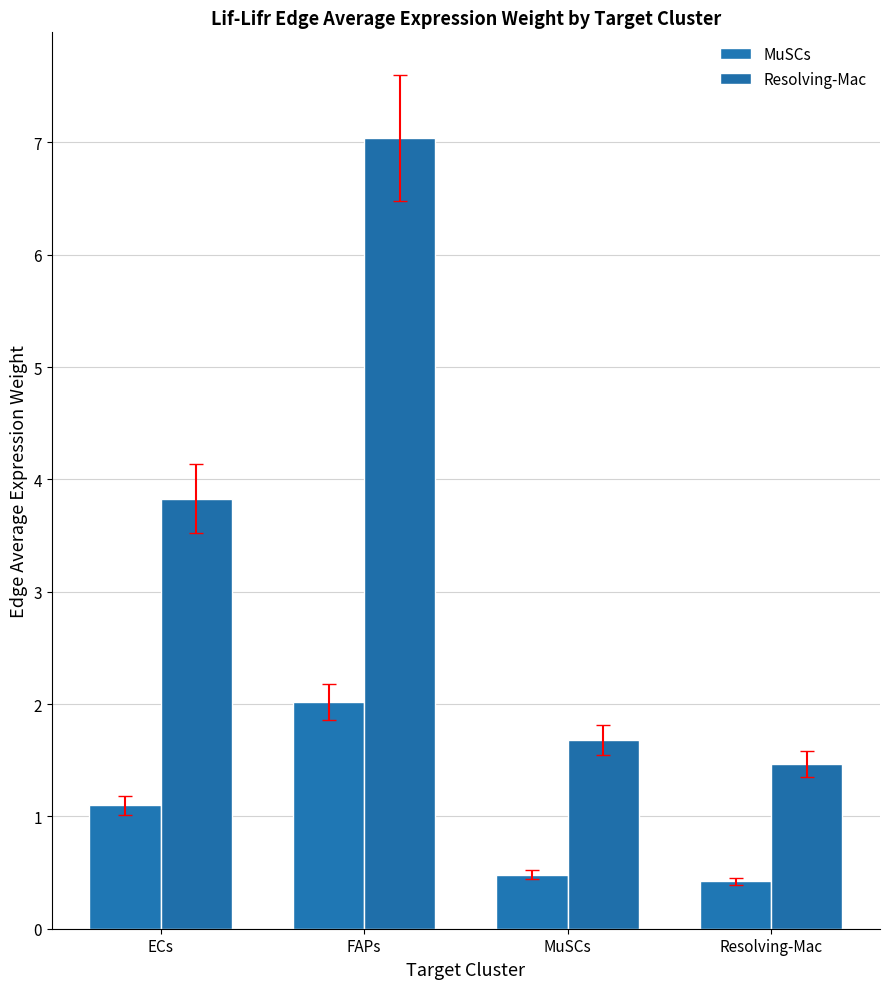

What is the spread (max minus min) of values at Resolving-Mac?

1.0